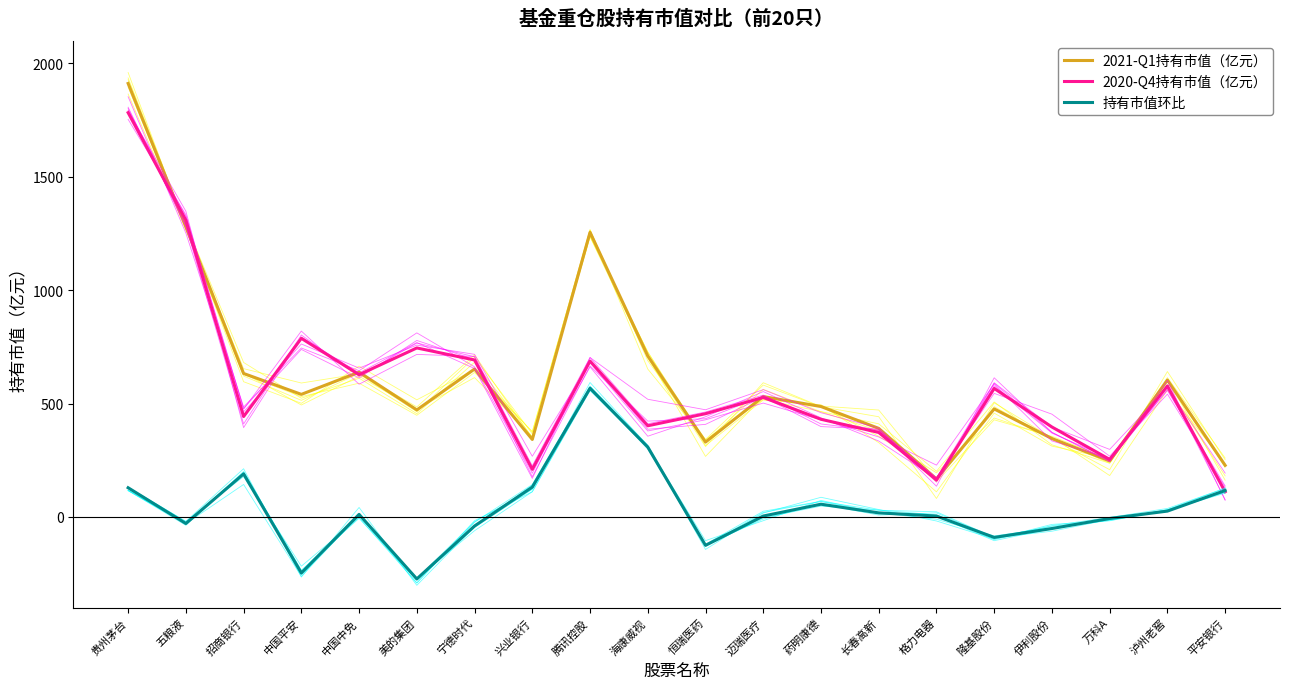

What is the label of the 1st point from the right?

平安银行